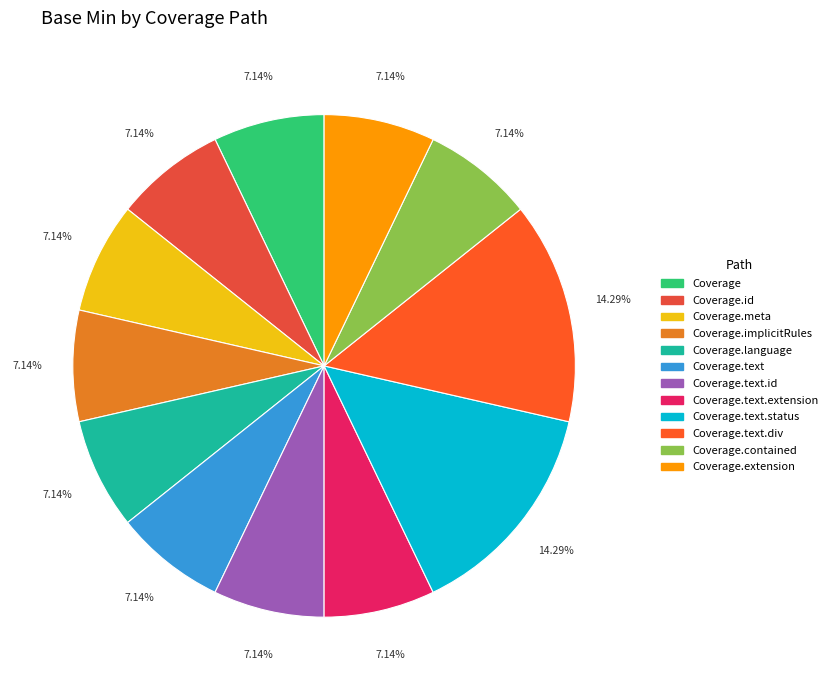

Which slice is the smallest?

Coverage